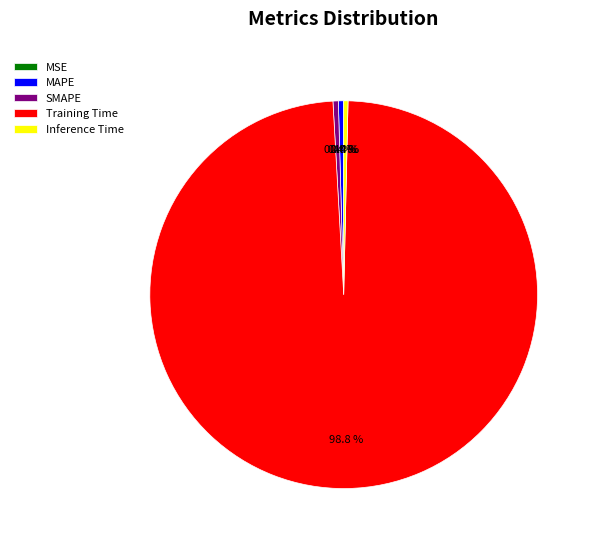

Is there any slice that represents more than half of the pie?

Yes